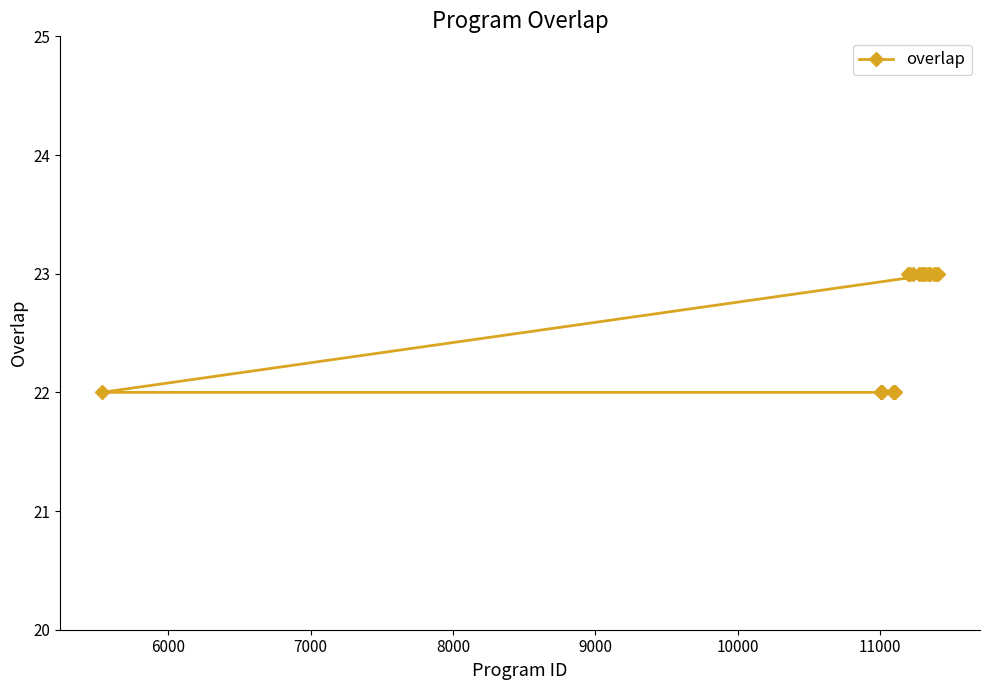

What is the difference between the maximum and minimum values?

1